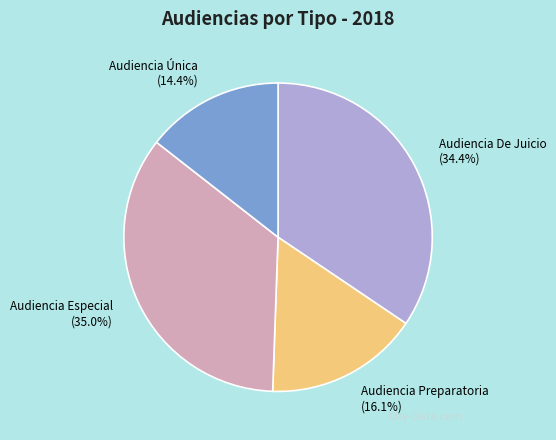

To the nearest percent, what is the difference between the largest and smallest slice percentages?

21%